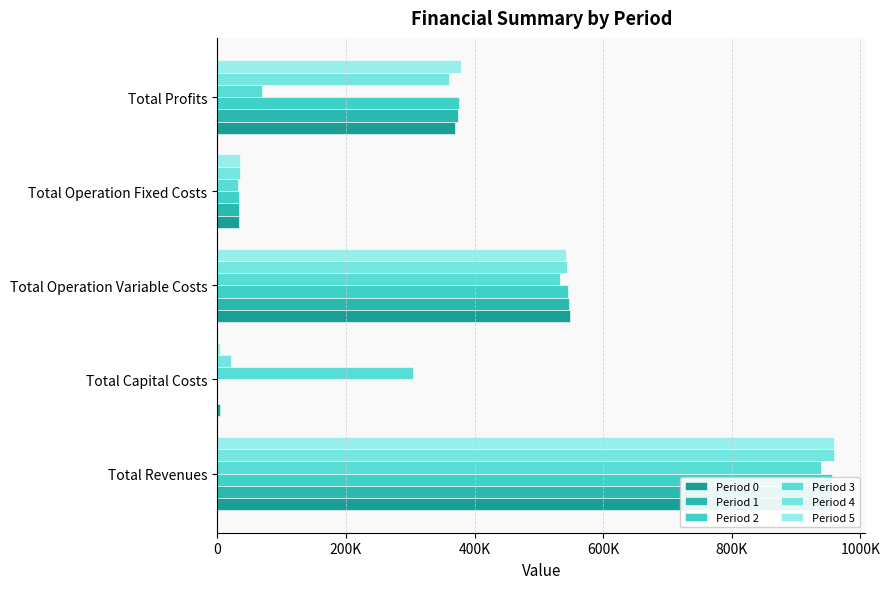

What is the approximate value of Period 2 at Total Operation Variable Costs?

544798.4